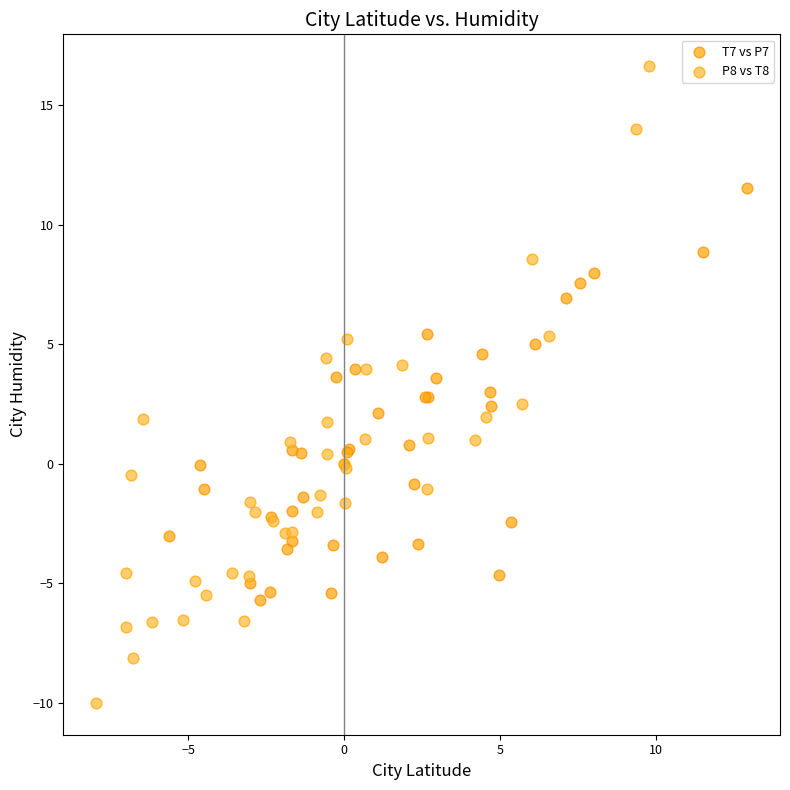

Which series contains the lowest Y value?

P8 vs T8